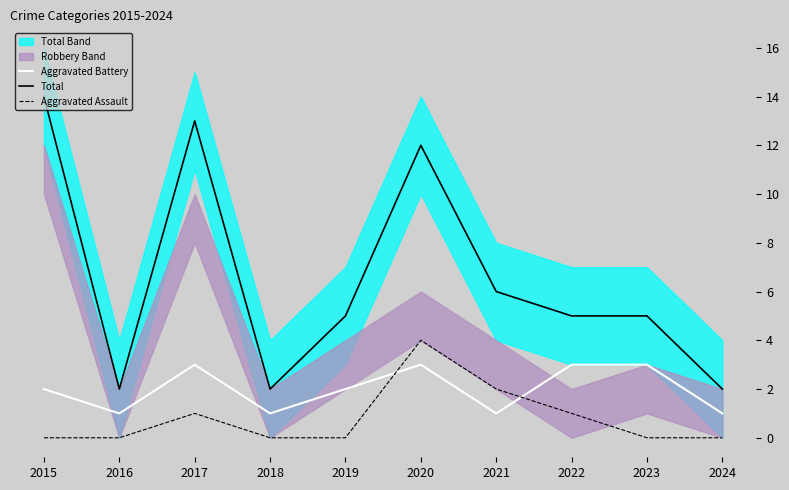

What is the value of the Aggravated Assault point at the 6th from the left?

4